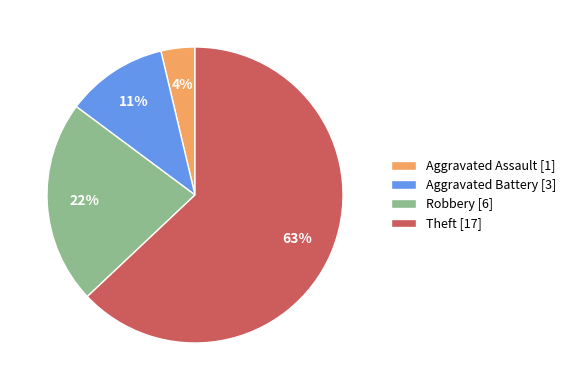

How many segments does this pie chart have?

4